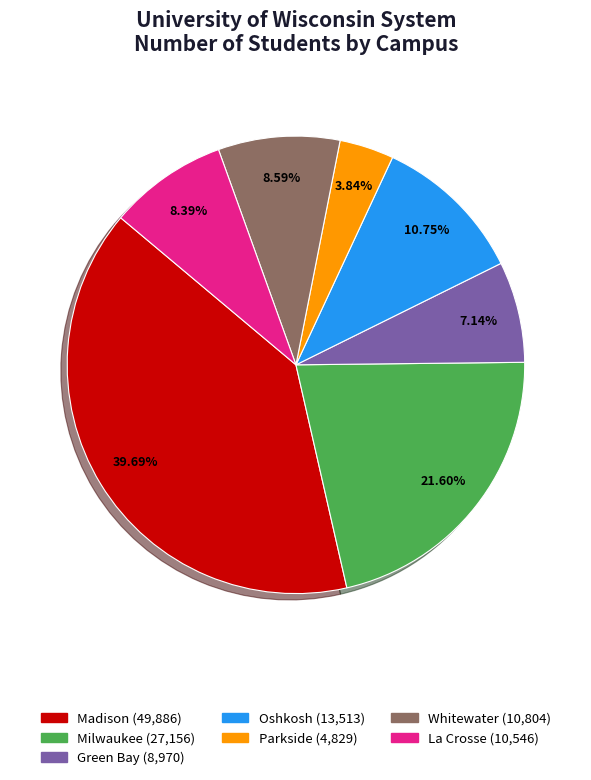

To the nearest percent, what portion does Madison represent?

40%